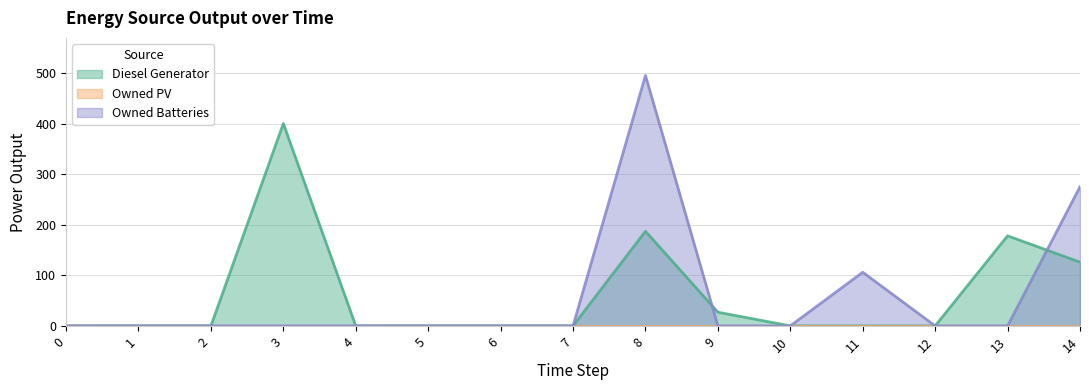

How many data points in Owned Batteries are above 0?

3